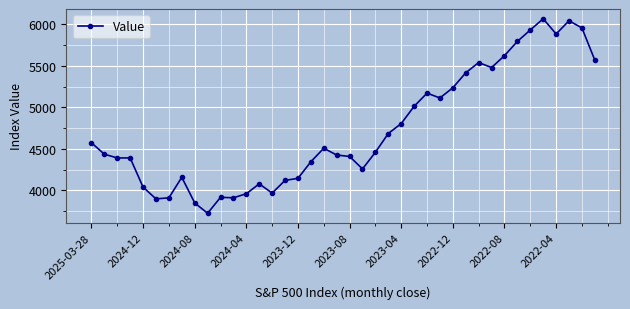

What is the value of the 19th point from the left?

4508.1